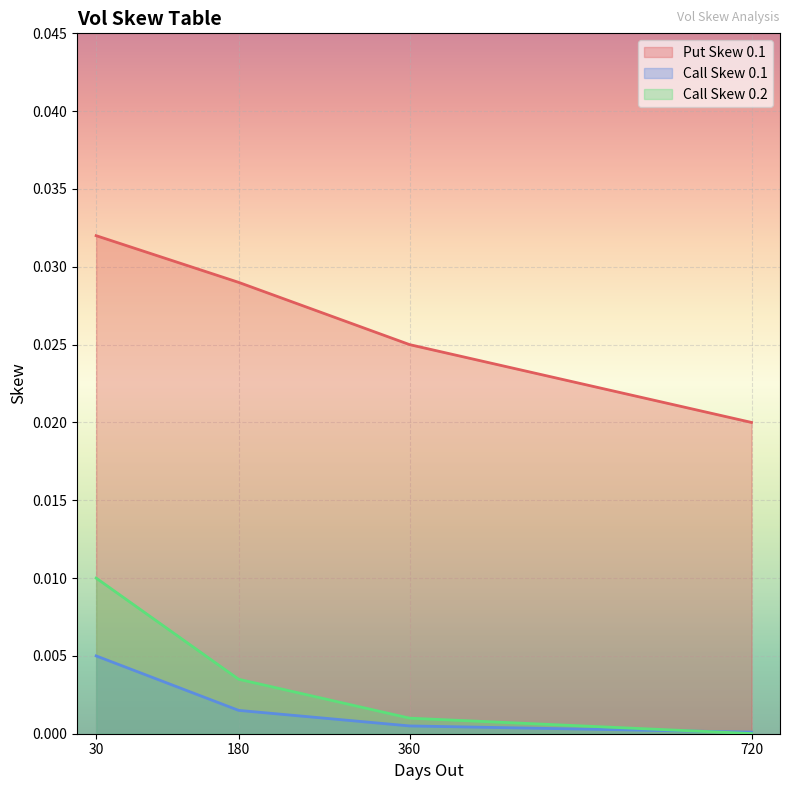

Which series has the largest range (max minus min)?

Put Skew 0.1